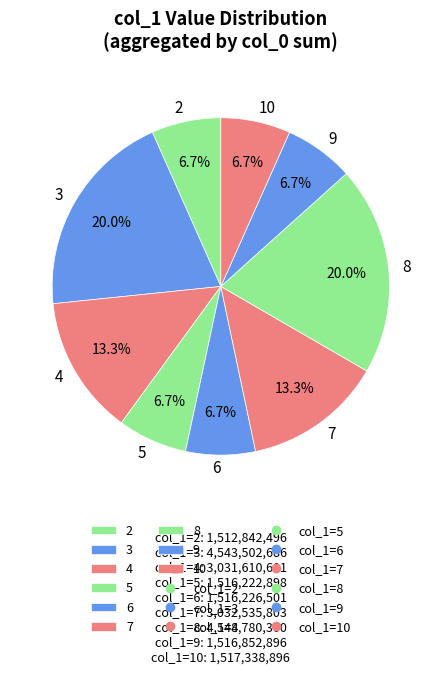

Approximately how many times larger is the value at 2 compared to 4?

0.5